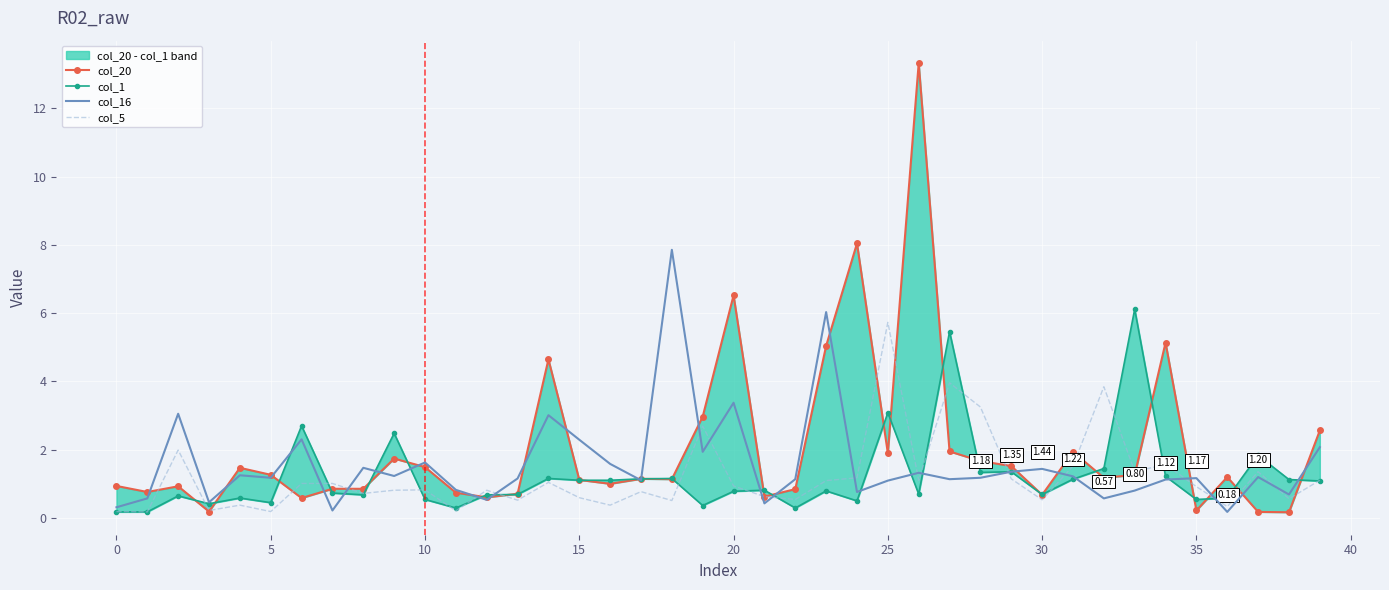

Between 20 and 25, which is larger?

20